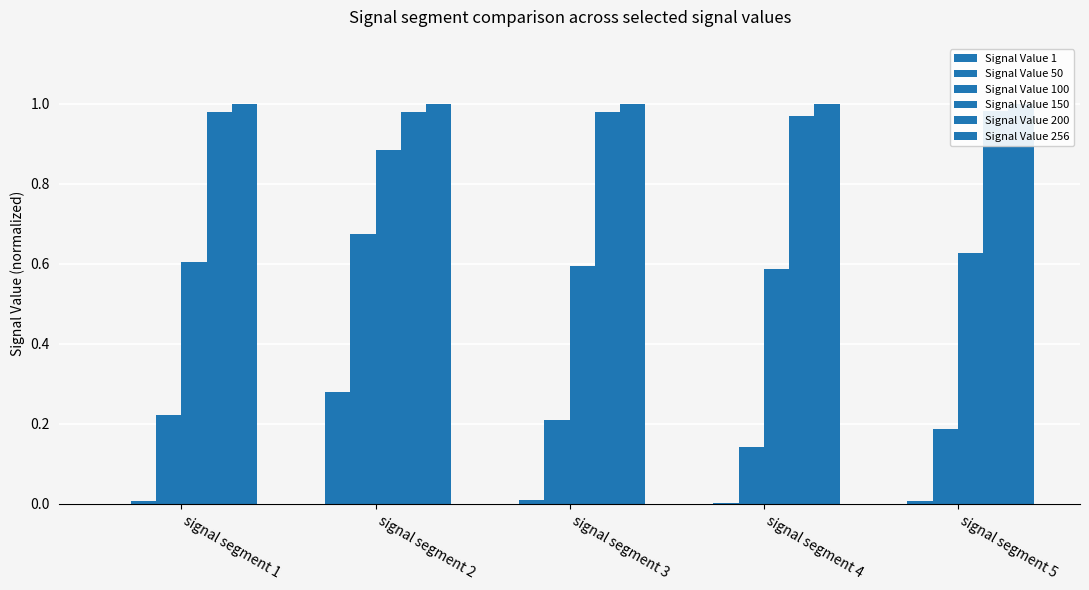

Count the number of data series in this chart.

6